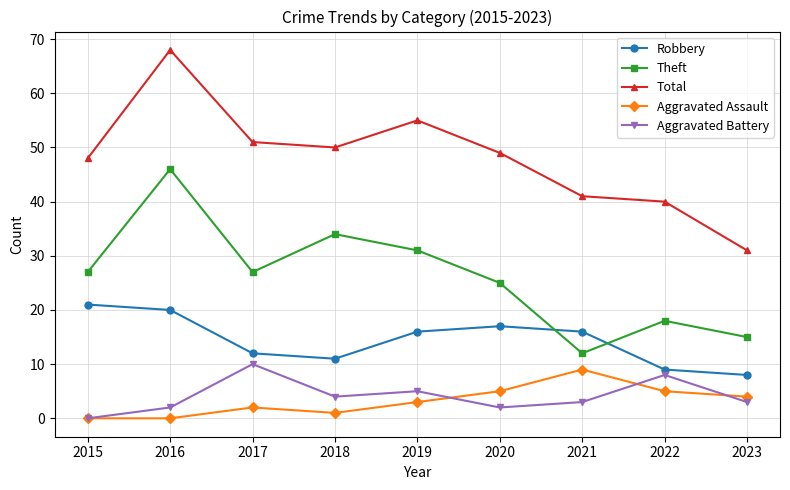

Rank the series by their maximum value, from lowest to highest.

Aggravated Assault, Aggravated Battery, Robbery, Theft, Total